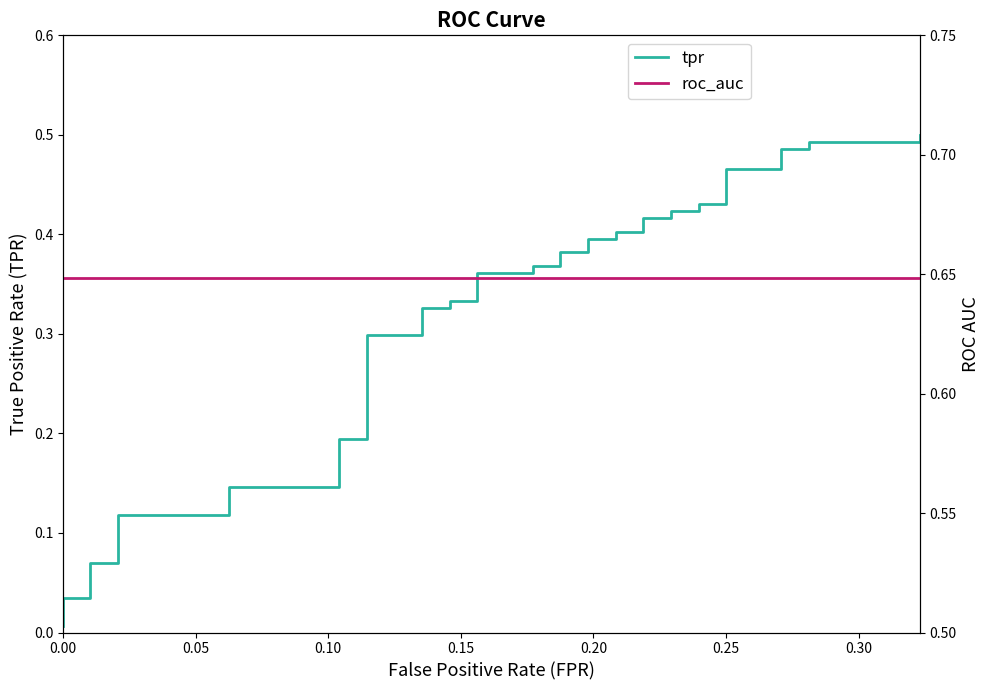

Which series has the largest total across all categories?

roc_auc